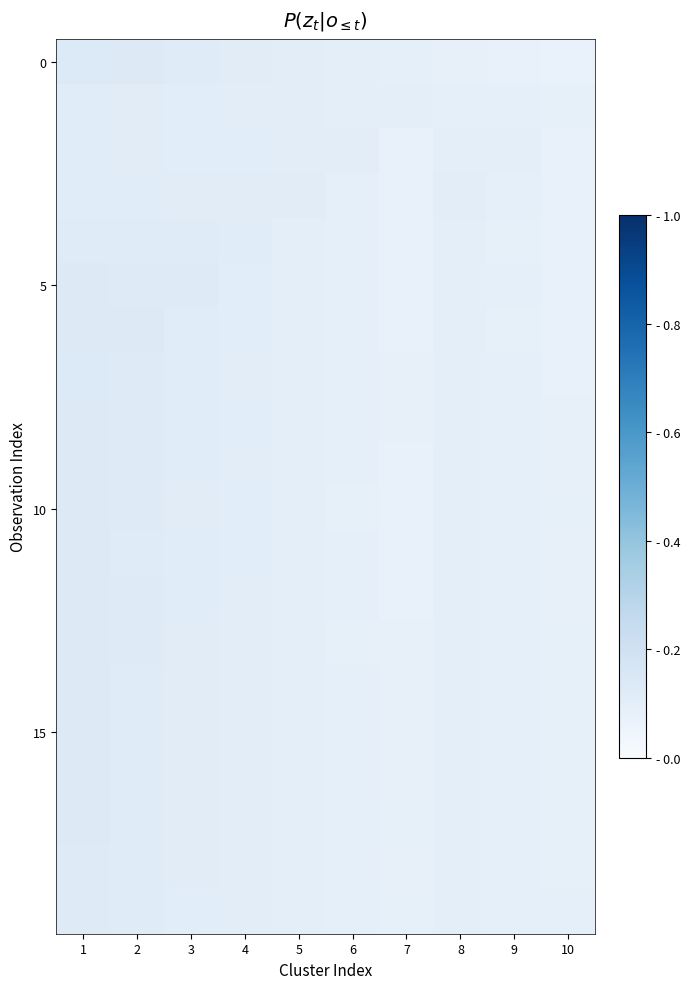

How many data points does each series have?

10